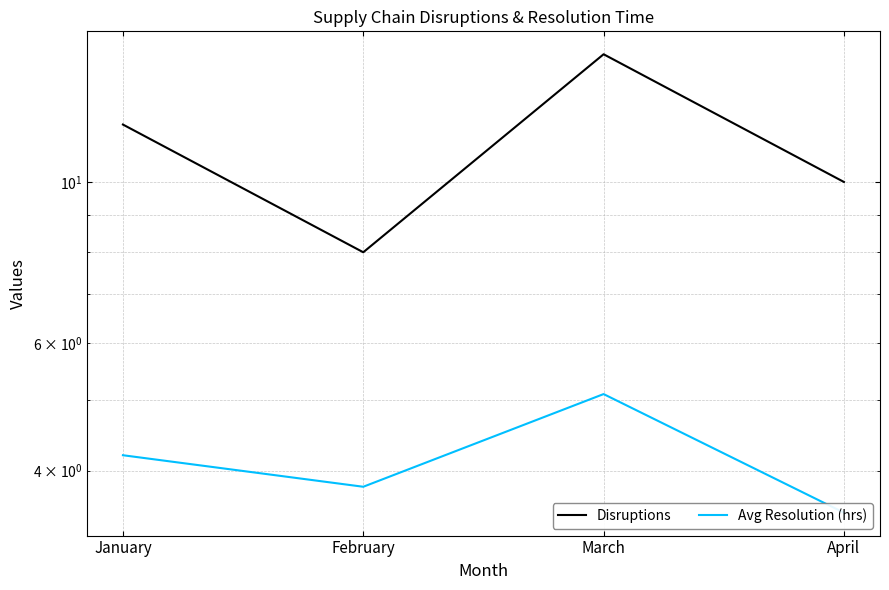

True or false: Disruptions and Avg Resolution (hrs) intersect in this chart.

False